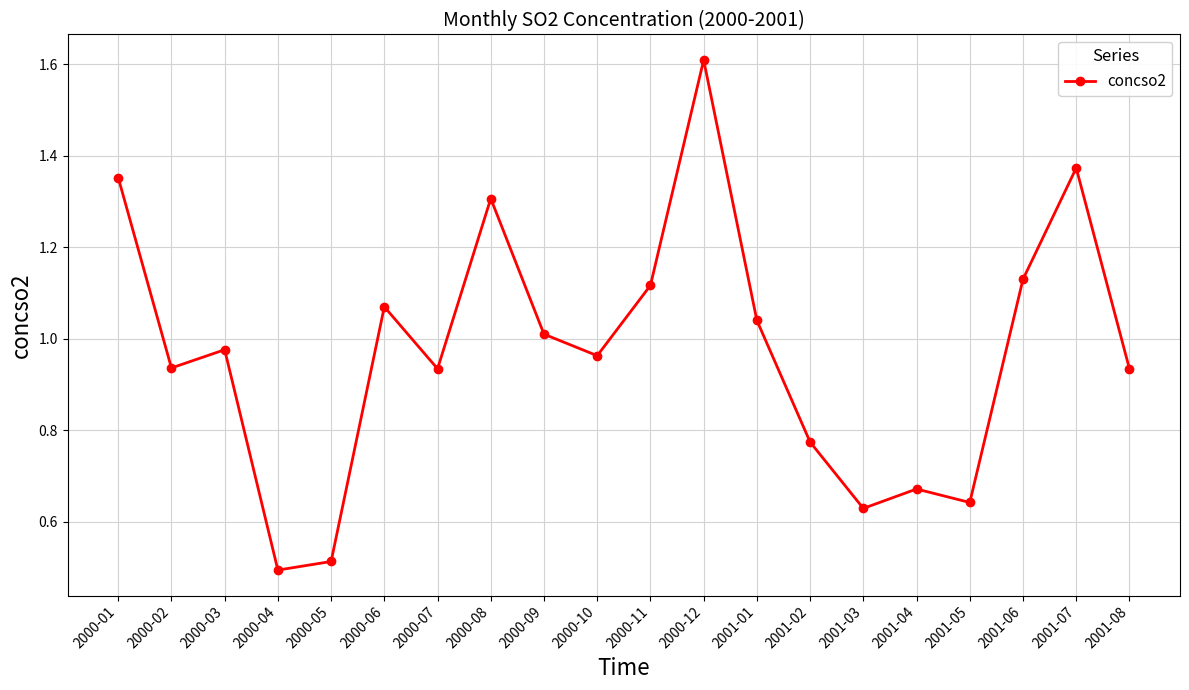

The value at 2000-12 is 1.6. True or false?

True